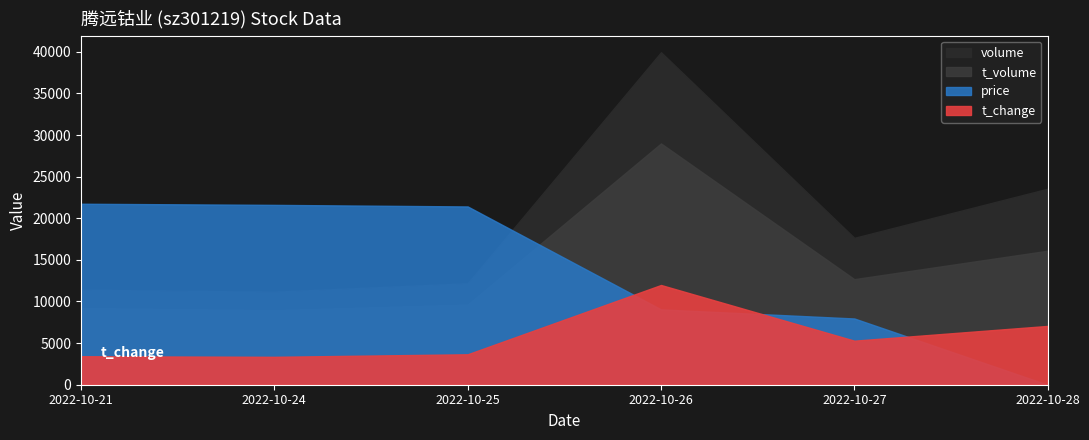

The value of price at 2022-10-28 is 109.2. True or false?

False